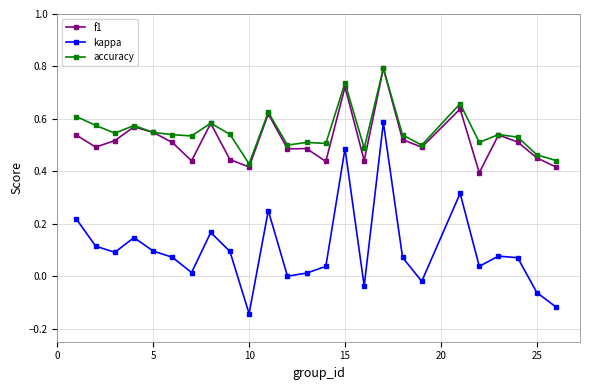

Which series has the widest spread of values?

kappa